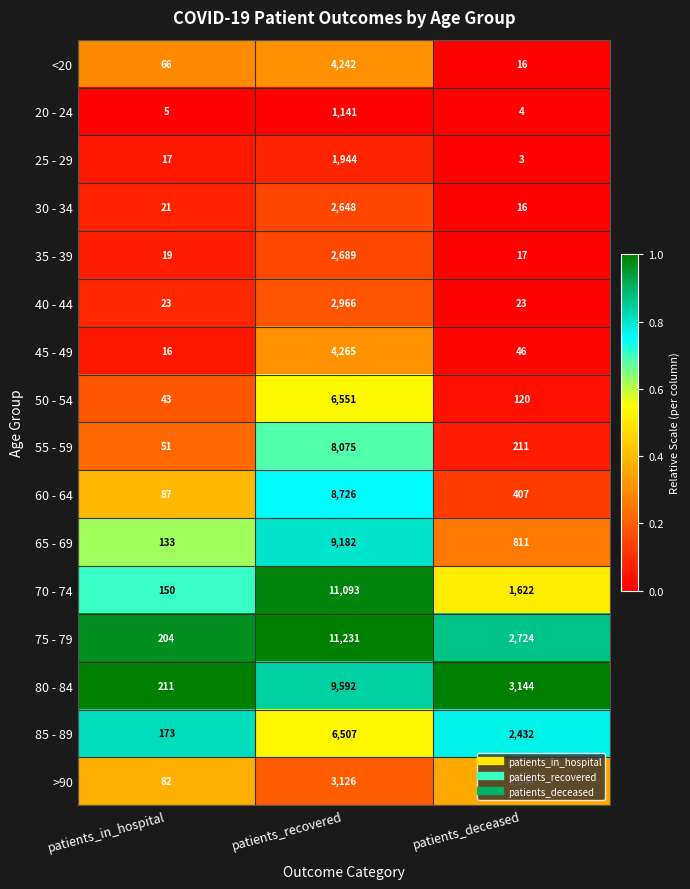

At which label does 55 - 59 first exceed 211?

patients_recovered